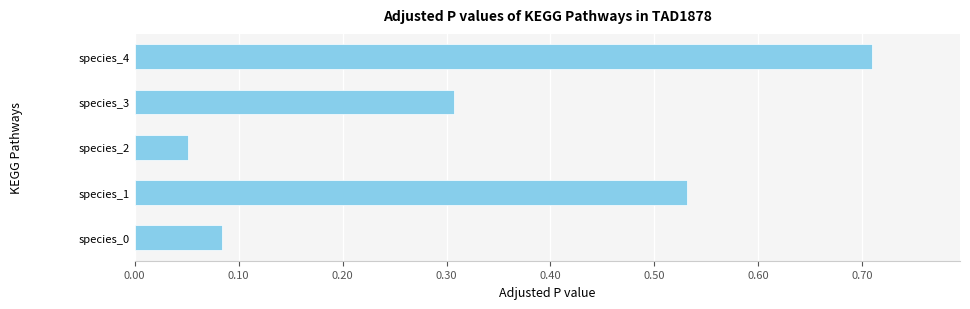

How many categories are shown in the chart?

5